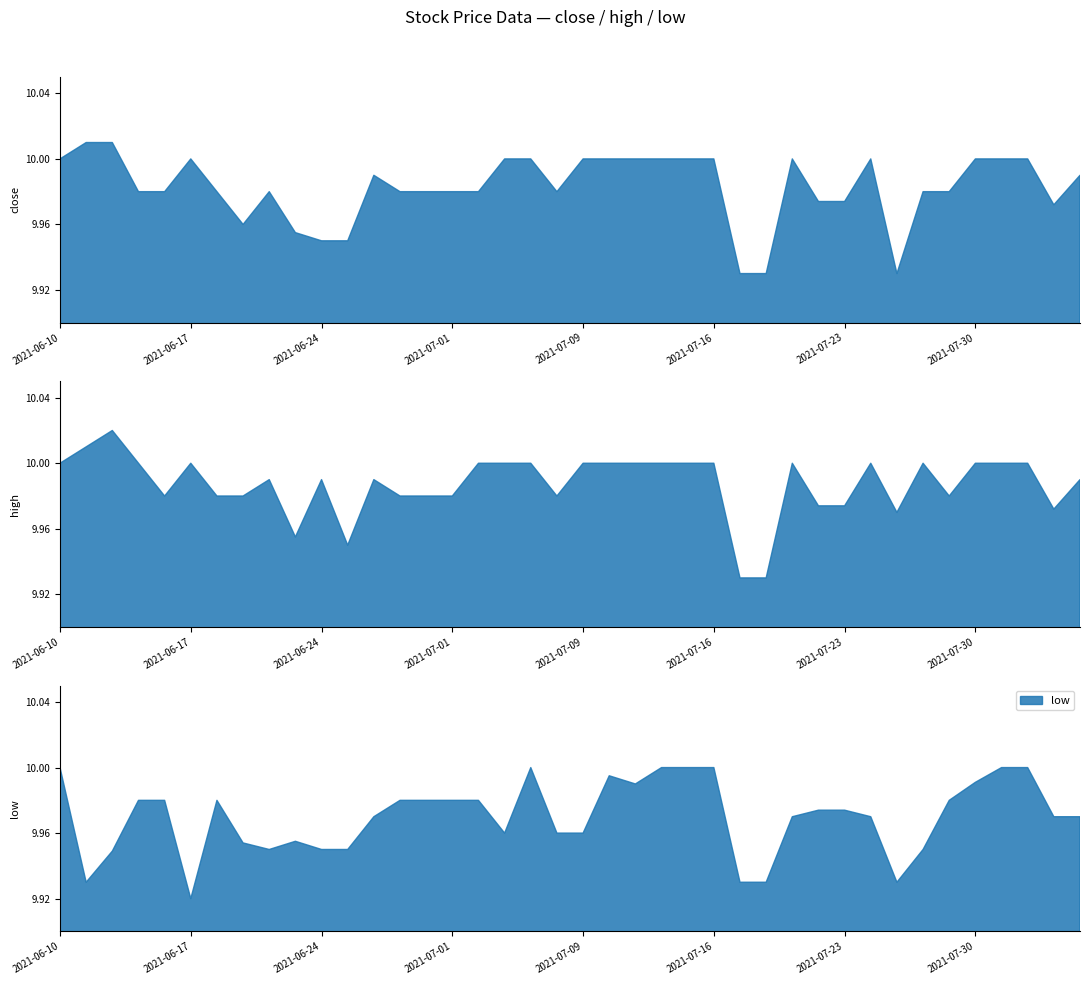

Count the number of data series in this chart.

3